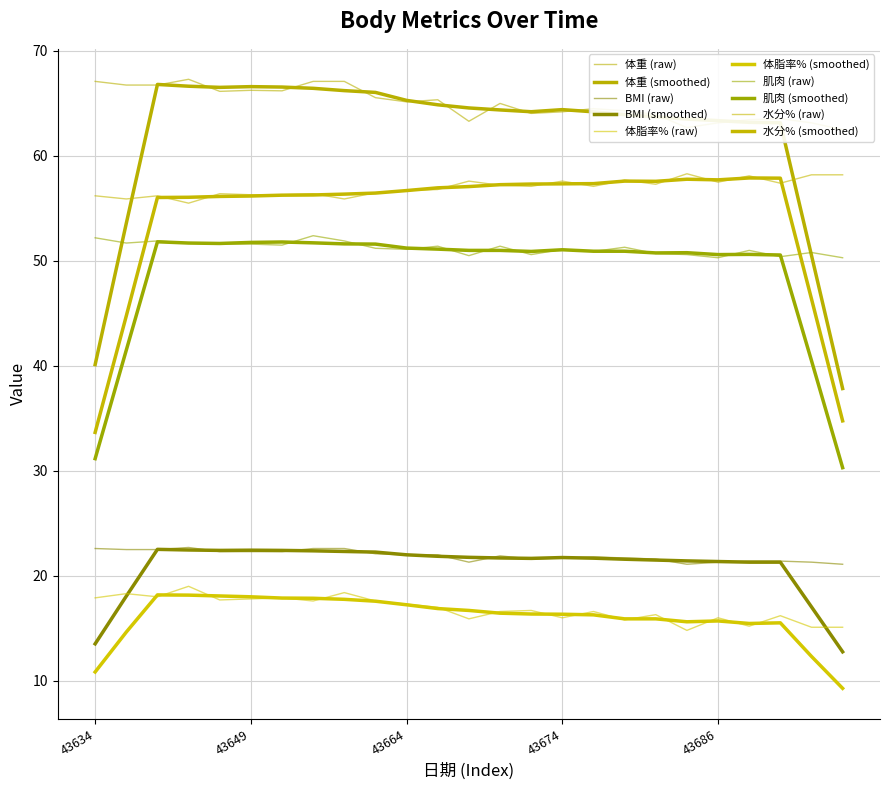

True or false: 体重 and BMI cross at least once.

False